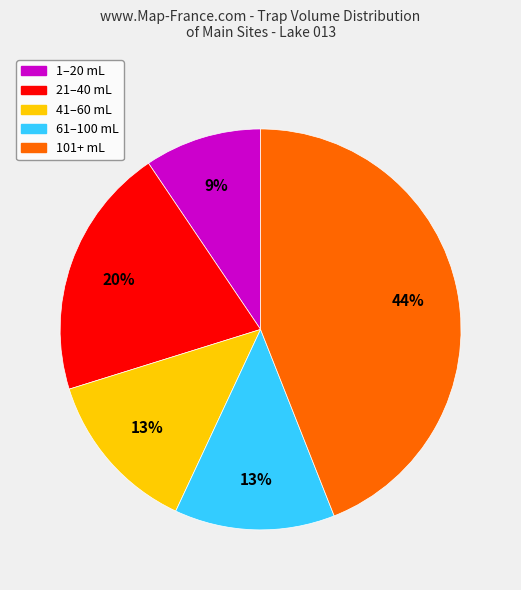

Is 1–20 mL the majority of the pie?

No